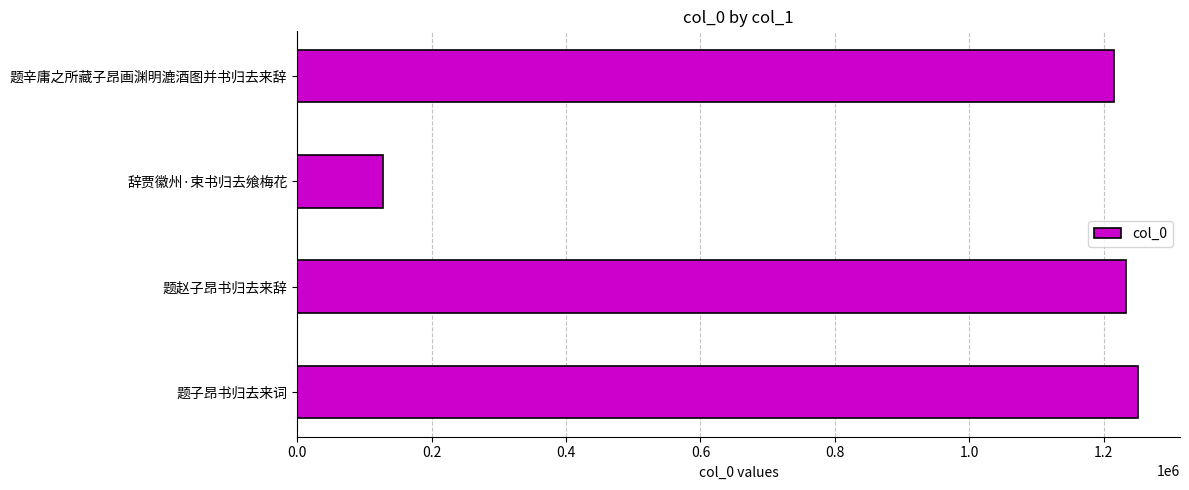

List the labels in order of value, largest first.

题子昂书归去来词, 题赵子昂书归去来辞, 题辛庸之所藏子昂画渊明漉酒图并书归去来辞, 辞贾徽州·束书归去飨梅花